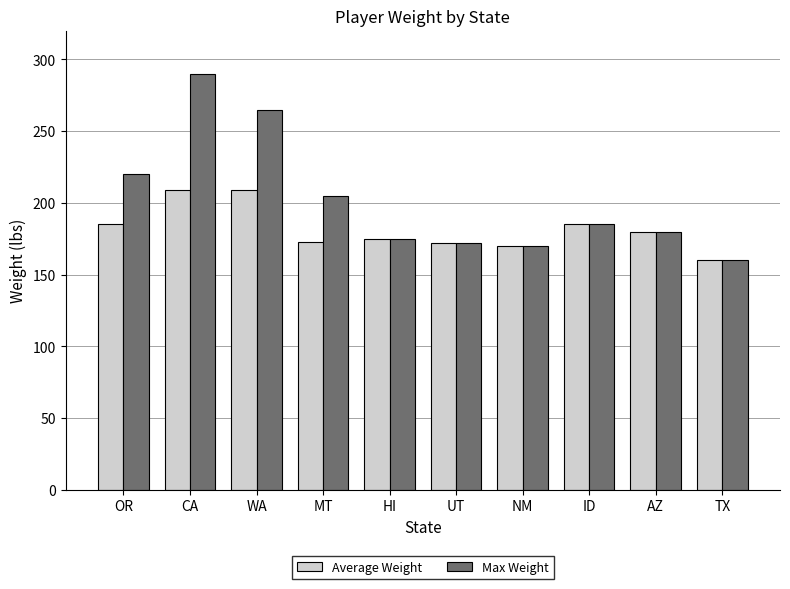

What is the difference between the highest and lowest values at WA?

56.2